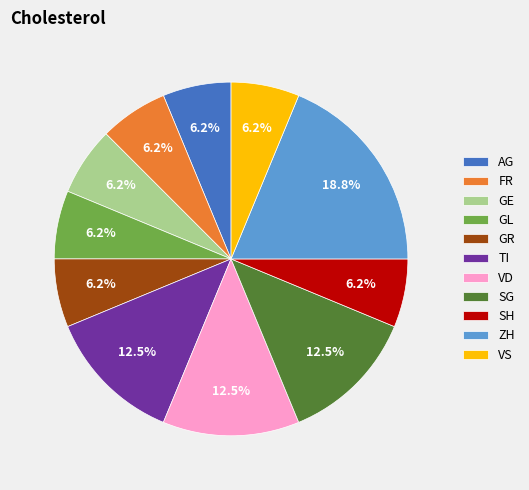

To the nearest percent, what is the average slice percentage?

9%